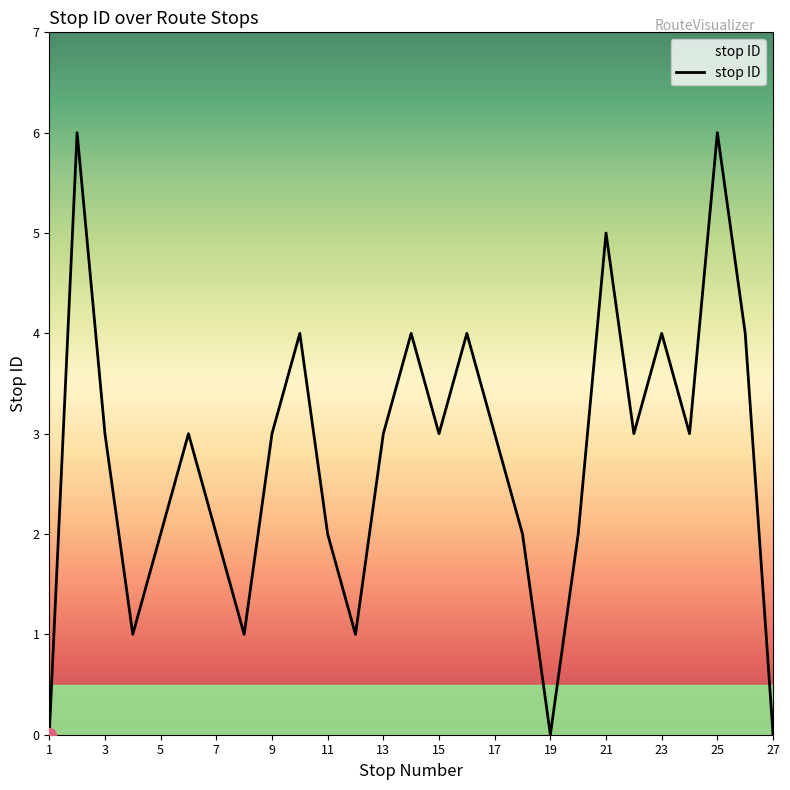

What is the greatest value displayed?

6